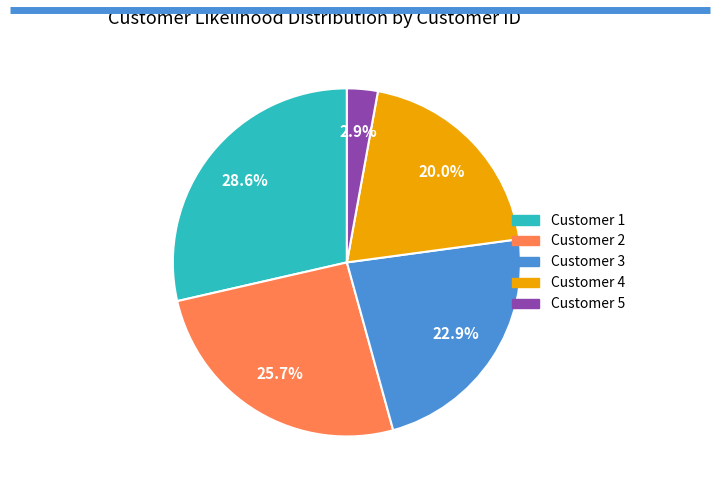

How many segments does this pie chart have?

5